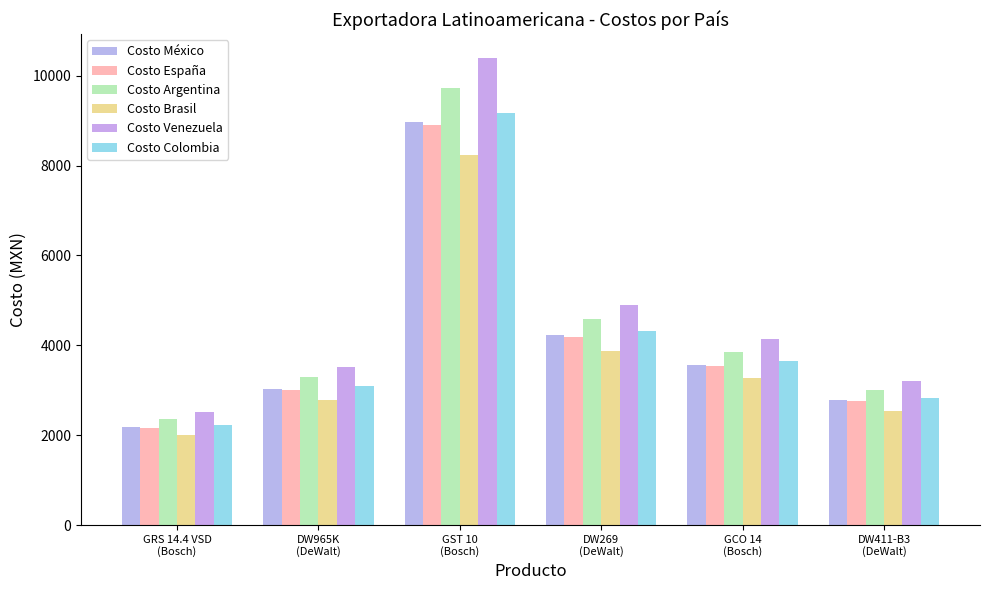

At which category is the sum across all series the highest?

GST 10
(Bosch)